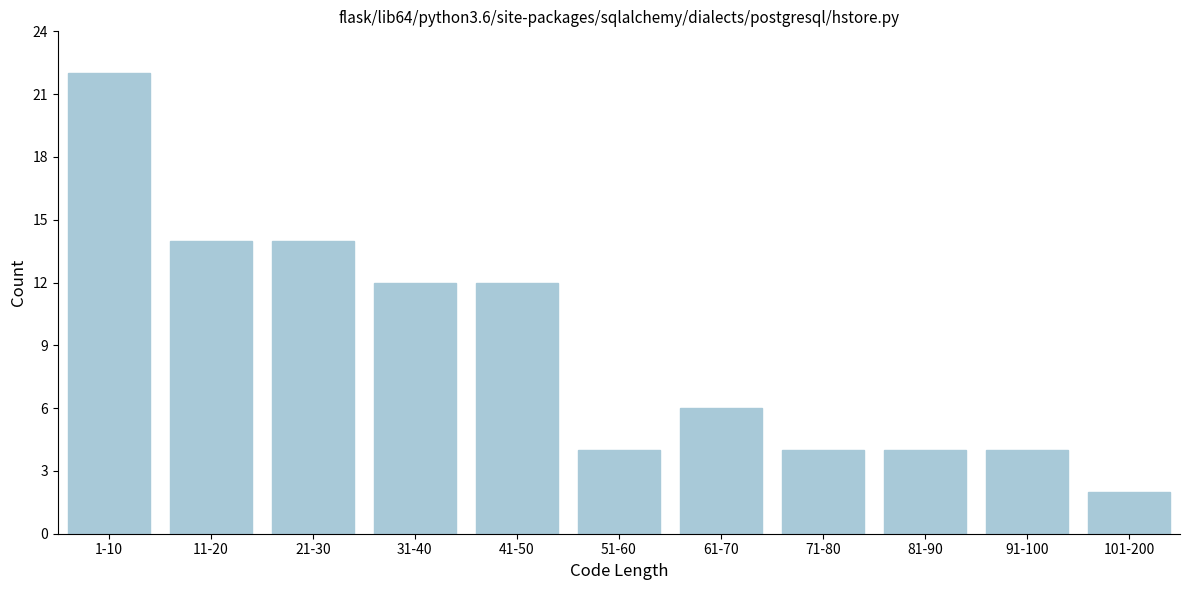

Reading left to right, extract all data points from this chart.

1-10=22	11-20=14	21-30=14	31-40=12	41-50=12	51-60=4	61-70=6	71-80=4	81-90=4	91-100=4	101-200=2